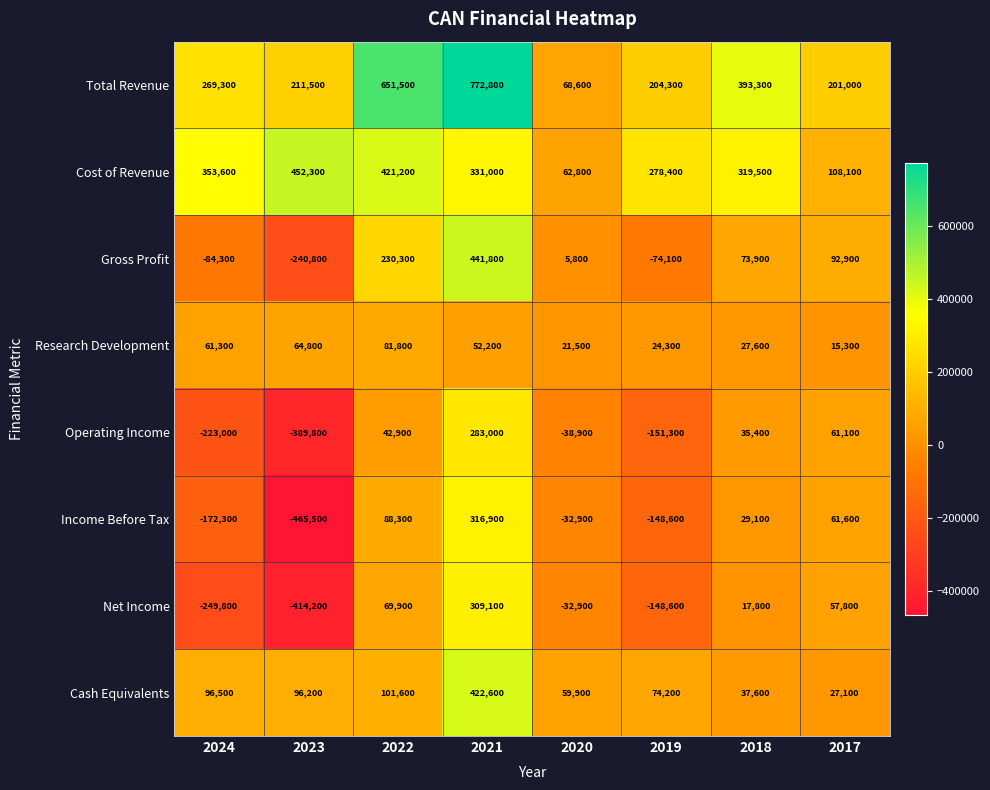

Is it true that Cost of Revenue equals 452300 at 2023?

True